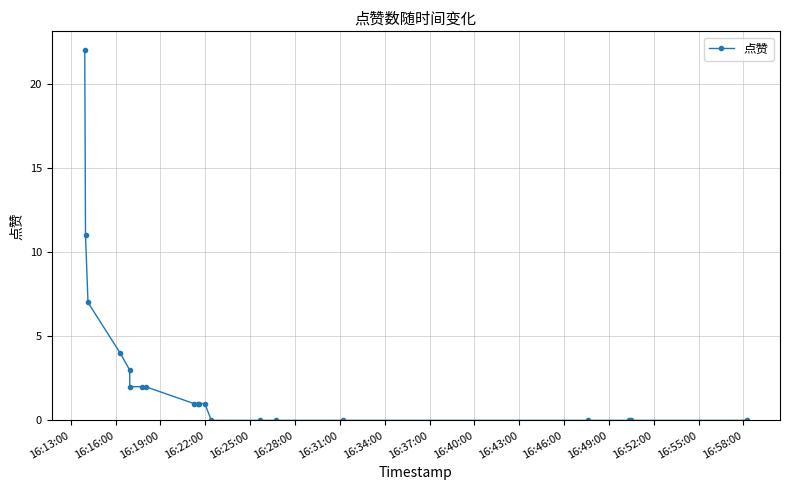

What is the greatest value displayed?

22